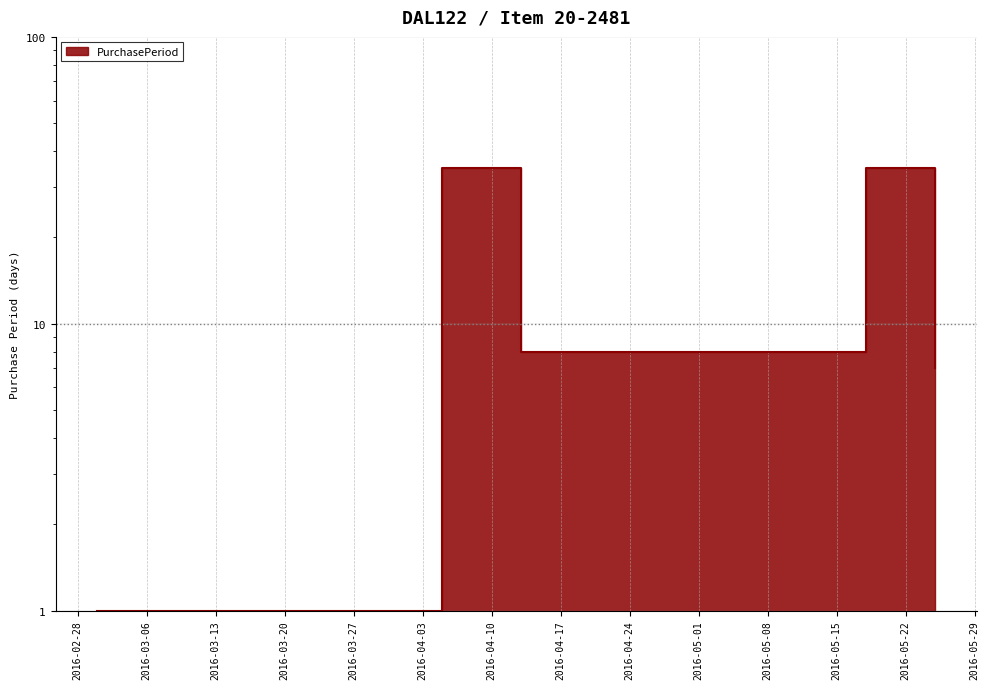

Rank the categories by value from highest to lowest.

2016-04-05, 2016-05-18, 2016-04-13, 2016-05-25, 2016-03-01